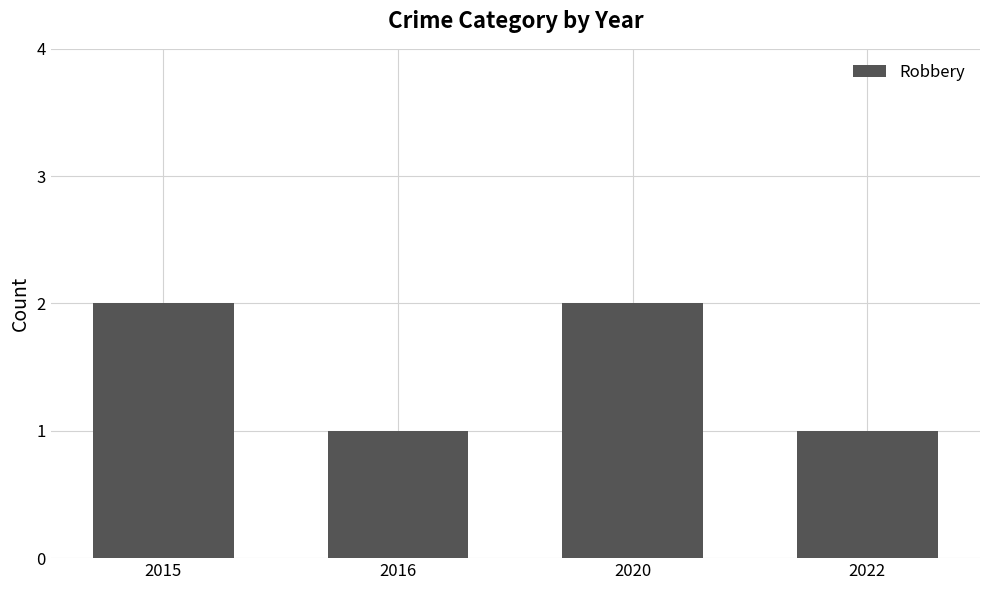

Reading left to right, extract all data points from this chart.

2015=2	2016=1	2020=2	2022=1